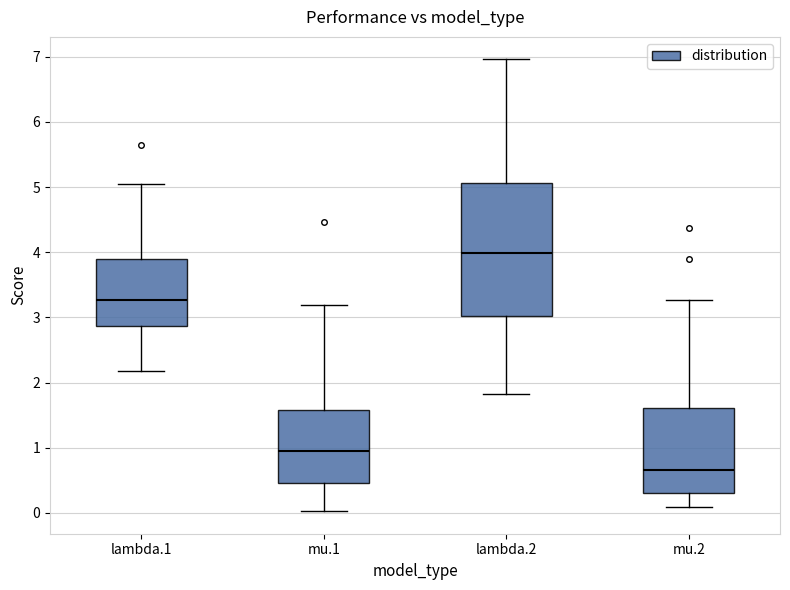

Reading left to right, read every box against the y-axis: the position of its median line, the range the box covers, and the ends of its whiskers. The values are not printed on the chart, so give them approximately, as read against the axis.

lambda.1: median 3.3, box 2.9 to 3.9, whiskers 2.2 to 5.1
mu.1: median 1.0, box 0.5 to 1.6, whiskers 0.0 to 3.2
lambda.2: median 4.0, box 3.0 to 5.1, whiskers 1.8 to 7.0
mu.2: median 0.7, box 0.3 to 1.6, whiskers 0.1 to 3.3